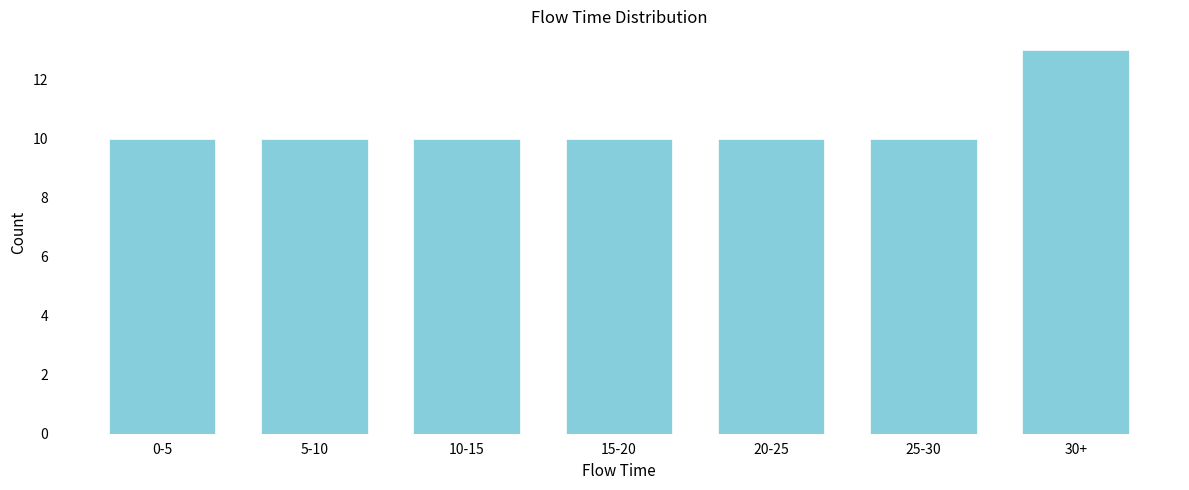

Reading left to right, extract all data points from this chart.

10	10	10	10	10	10	13